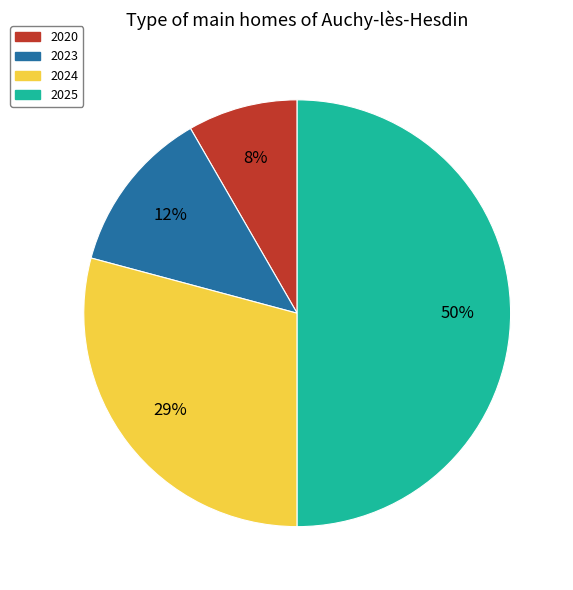

The 2020 slice represents 23% of the pie. True or false?

False